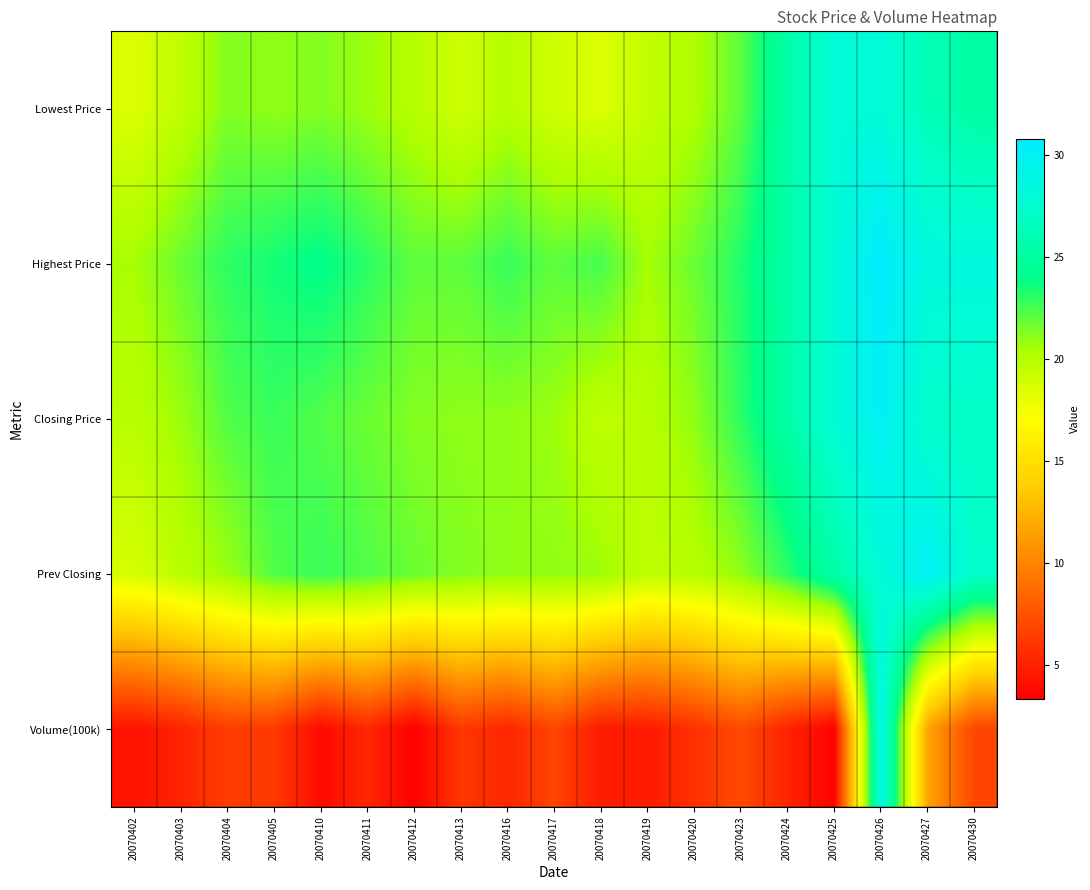

What is the total value across all series at 20070426?

145.6